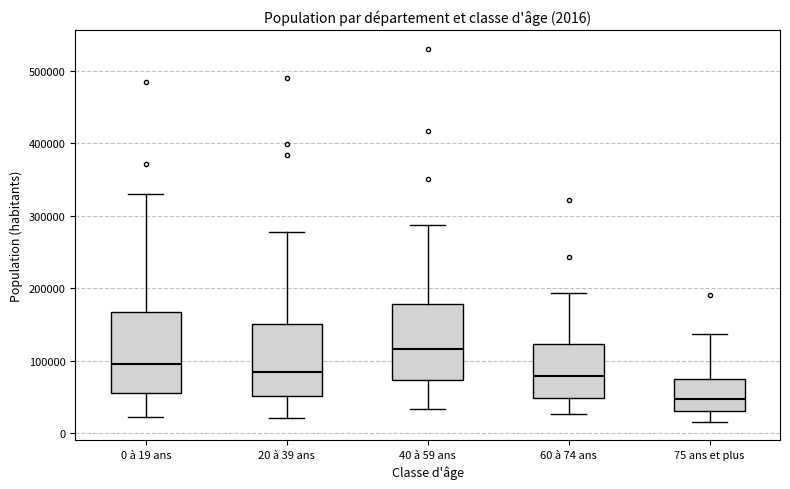

Which box has the lowest median line?

75 ans et plus